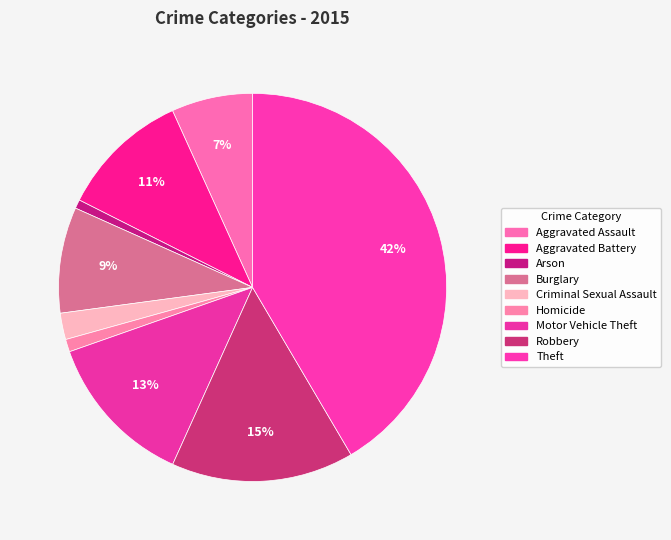

Count the number of slices in the pie.

9